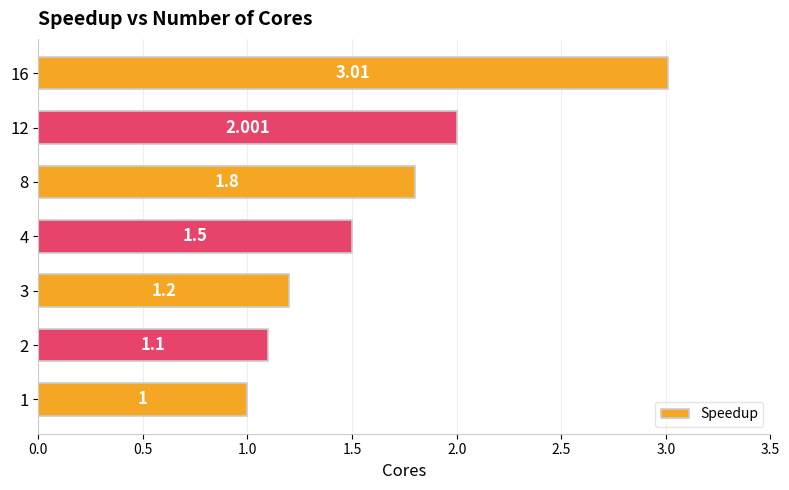

What is the average value?

1.7